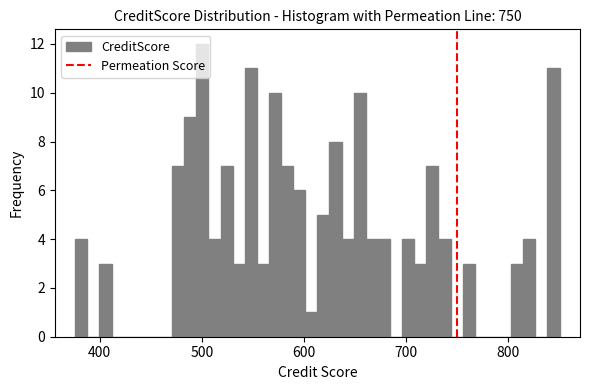

Read against the x-axis, roughly where is the centre of the tallest bar?

500